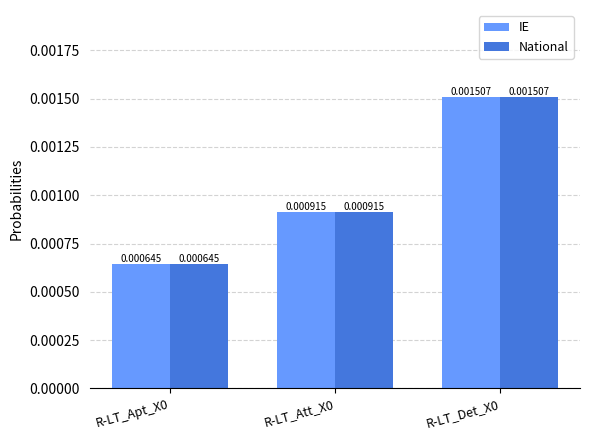

At how many categories does at least one series exceed 0?

3